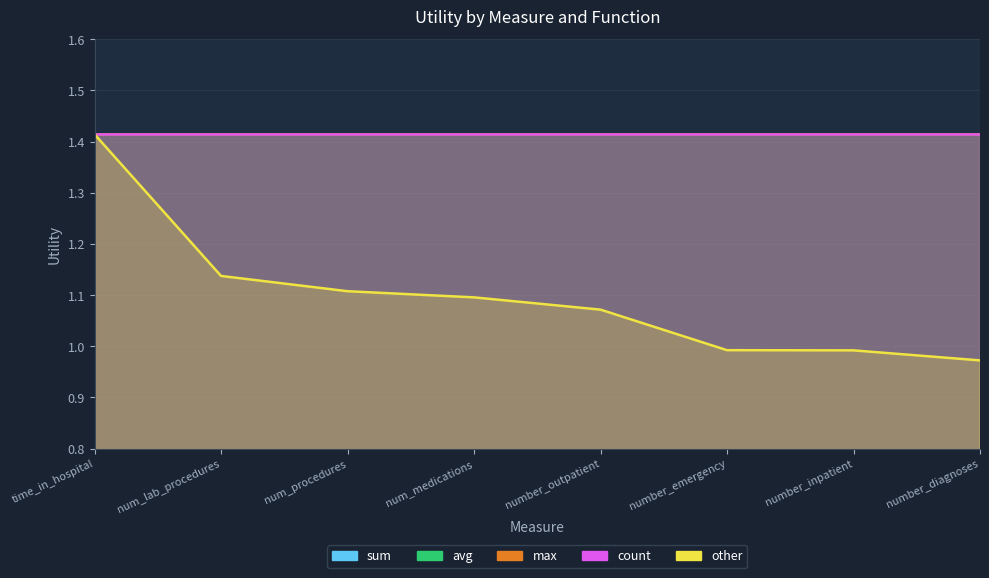

What position from the right is number_diagnoses?

1